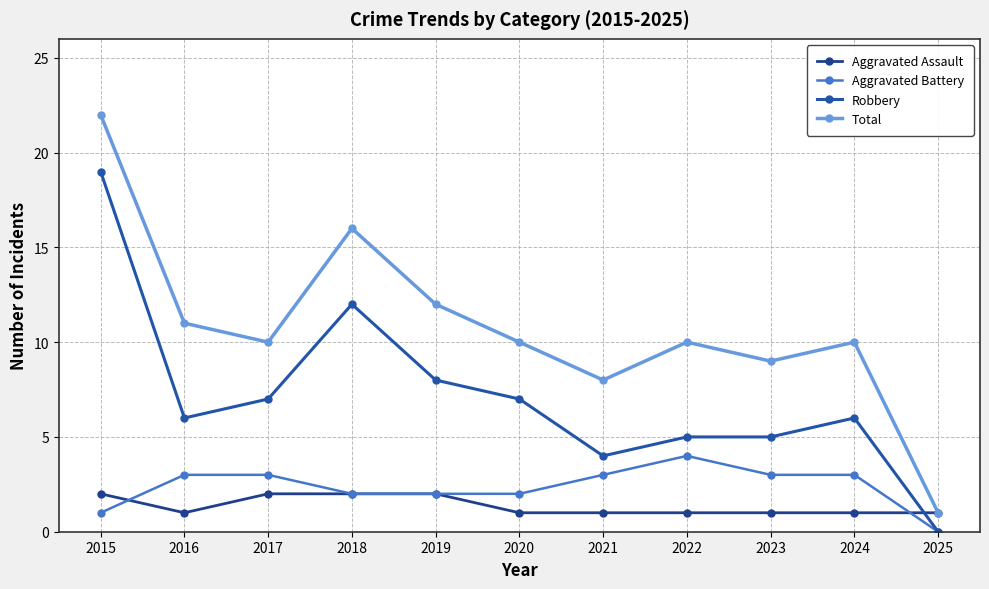

At 2016, list the series in order from smallest to largest.

Aggravated Assault, Aggravated Battery, Robbery, Total